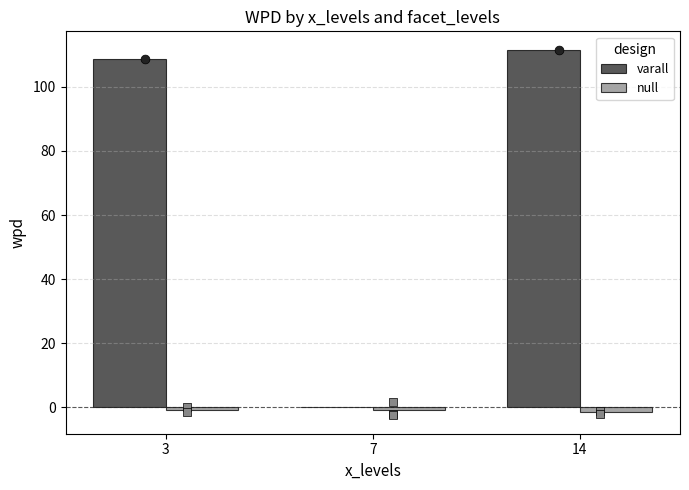

At how many categories does at least one series exceed 89?

2